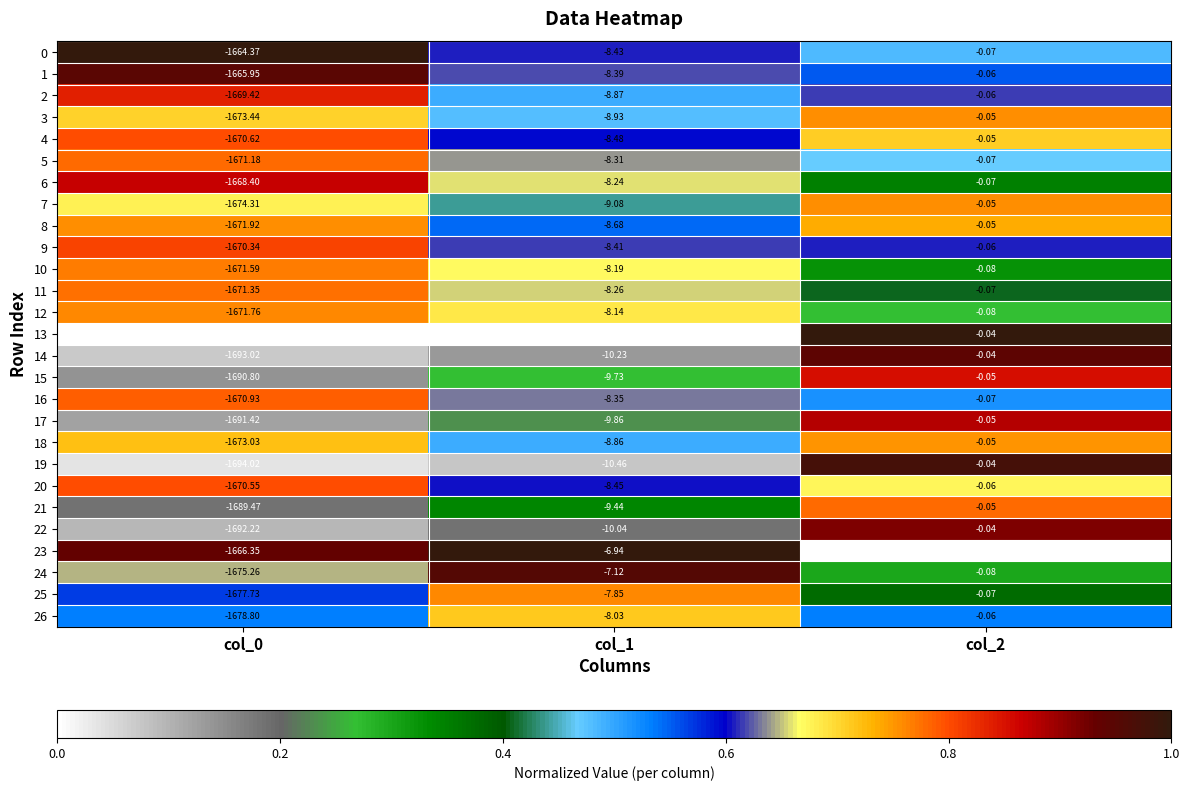

List the series in order of their peak value, lowest first.

26, 18, 3, 8, 7, 12, 25, 10, 11, 5, 21, 16, 4, 20, 9, 2, 15, 6, 17, 22, 14, 1, 24, 19, 0, 13, 23